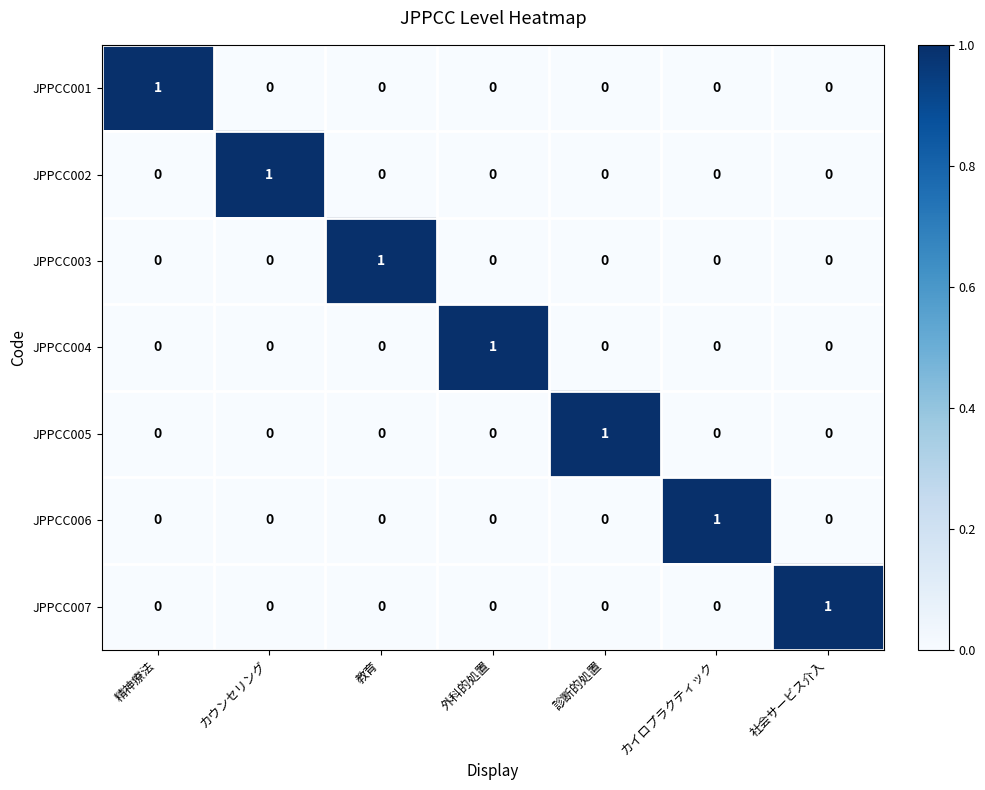

Which category has the highest value in the JPPCC003 series?

教育